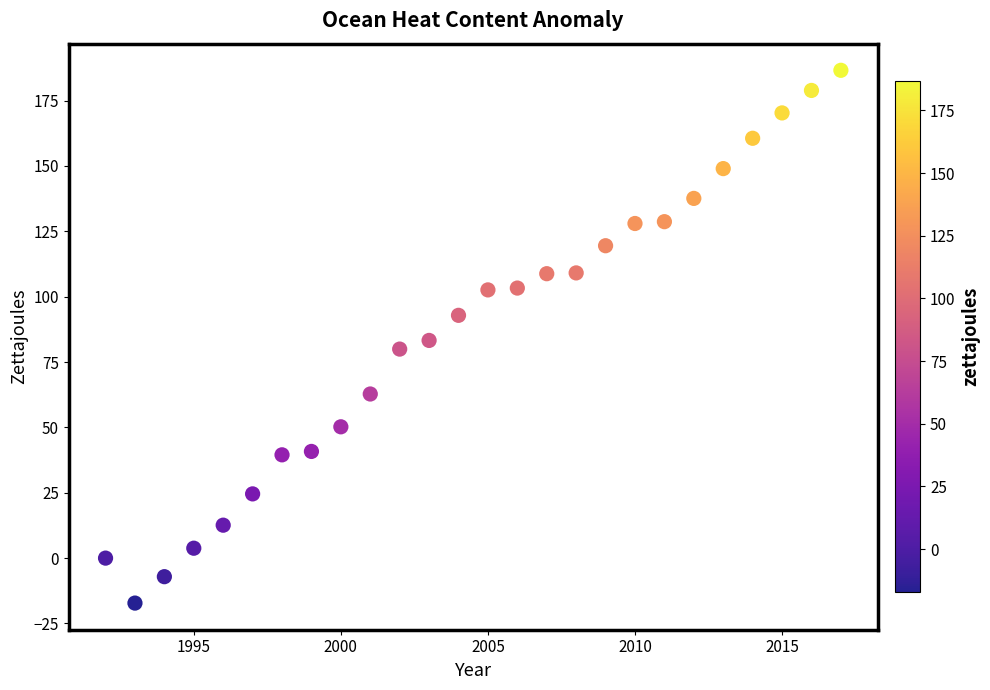

What is the range of Y values (max minus min)?

203.8